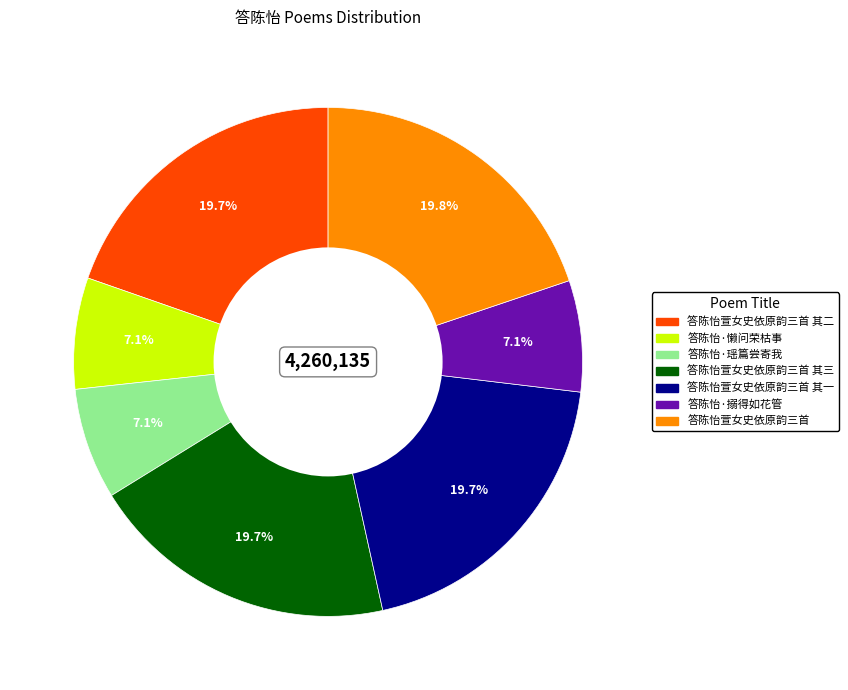

Does any single category account for the majority?

No